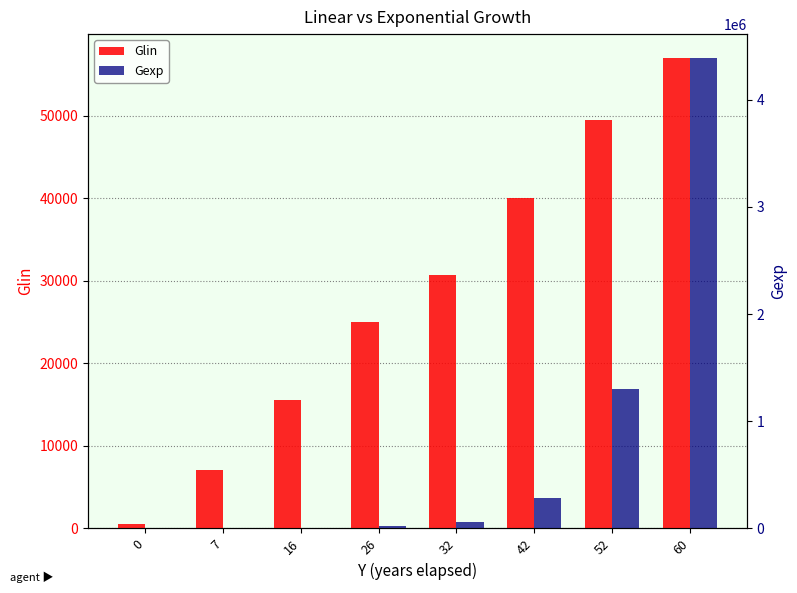

Which series has the widest spread of values?

Gexp